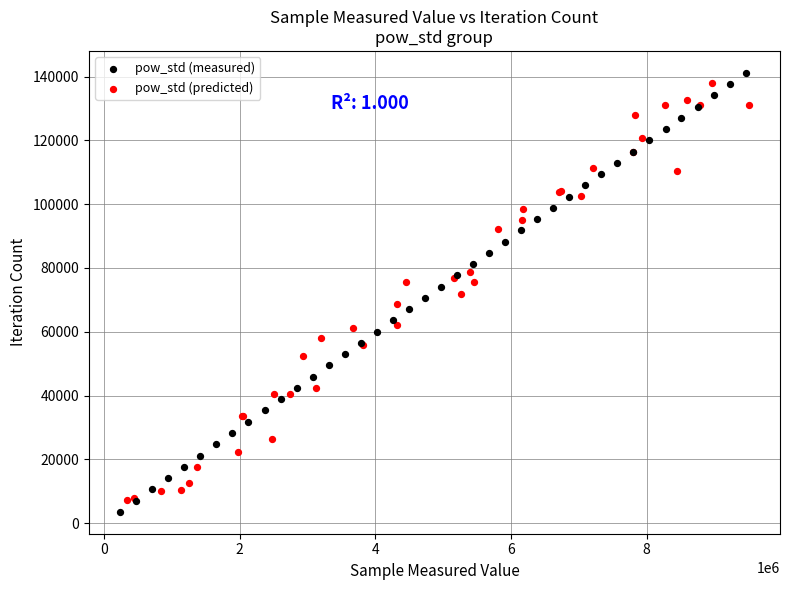

Which series has the largest Y range (max minus min)?

pow_std (measured)